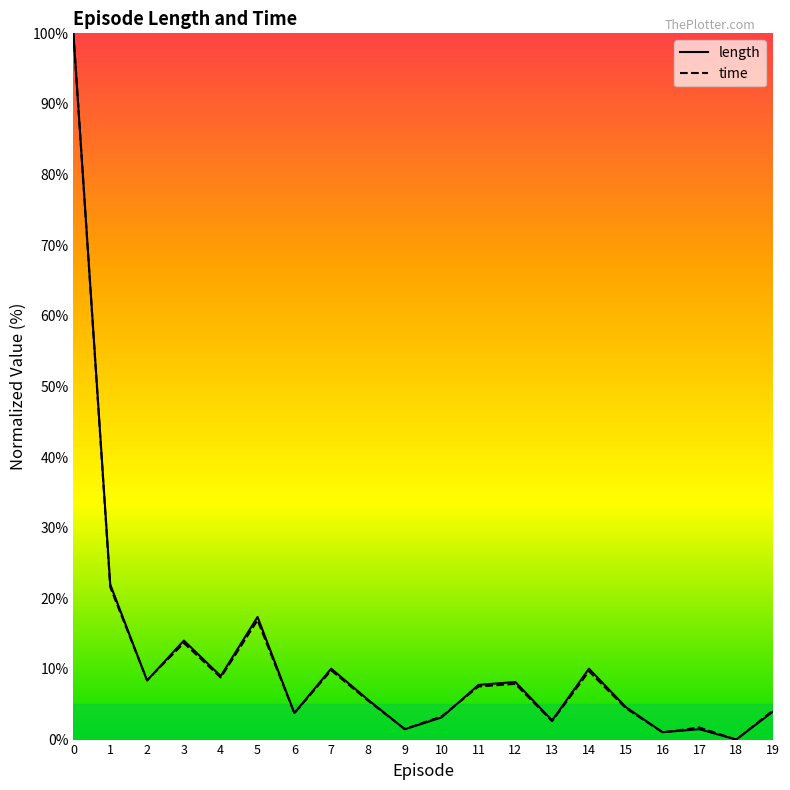

At how many categories does at least one series exceed 35?

1